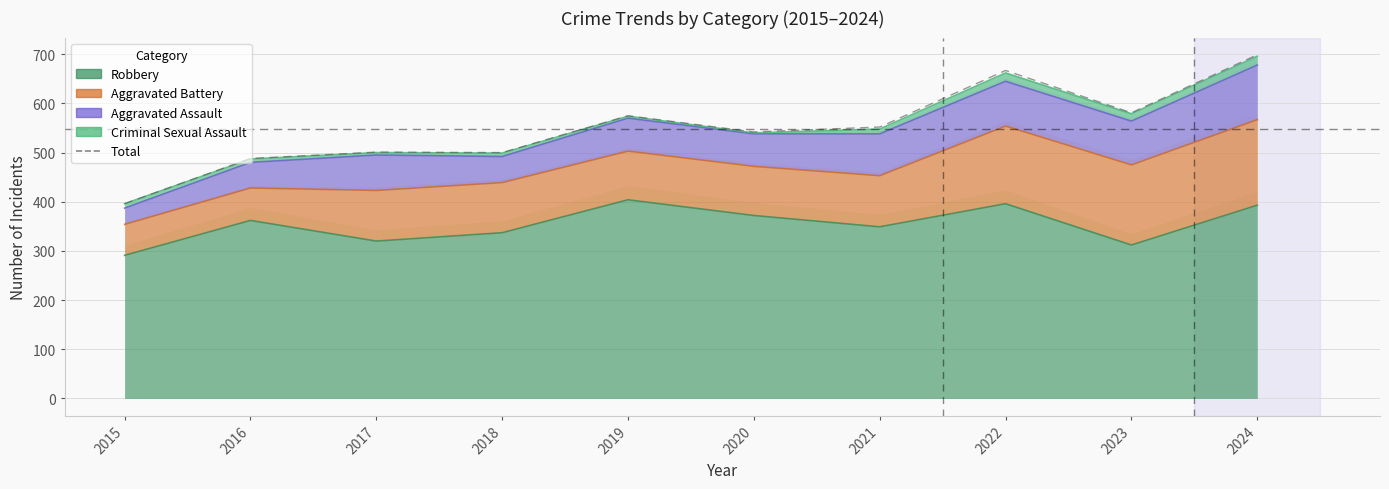

How many lines are shown in the chart?

1